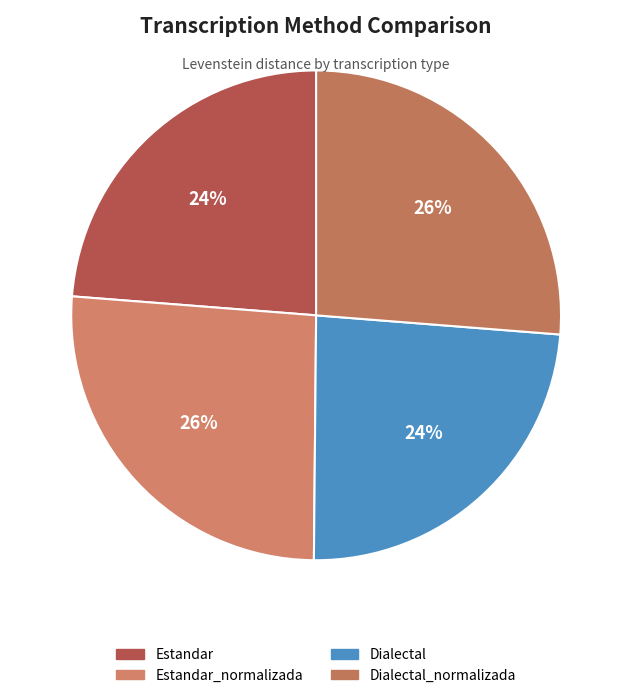

To the nearest percent, what is the combined percentage of Estandar and Dialectal?

48%